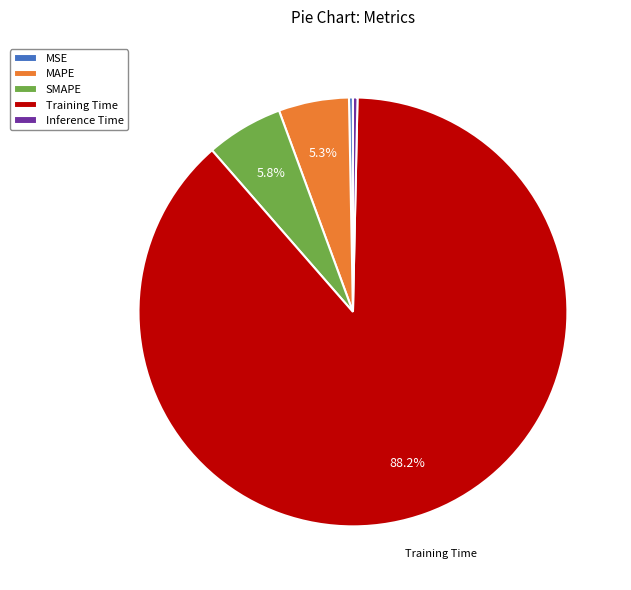

Does MAPE account for over 50% of the chart?

No